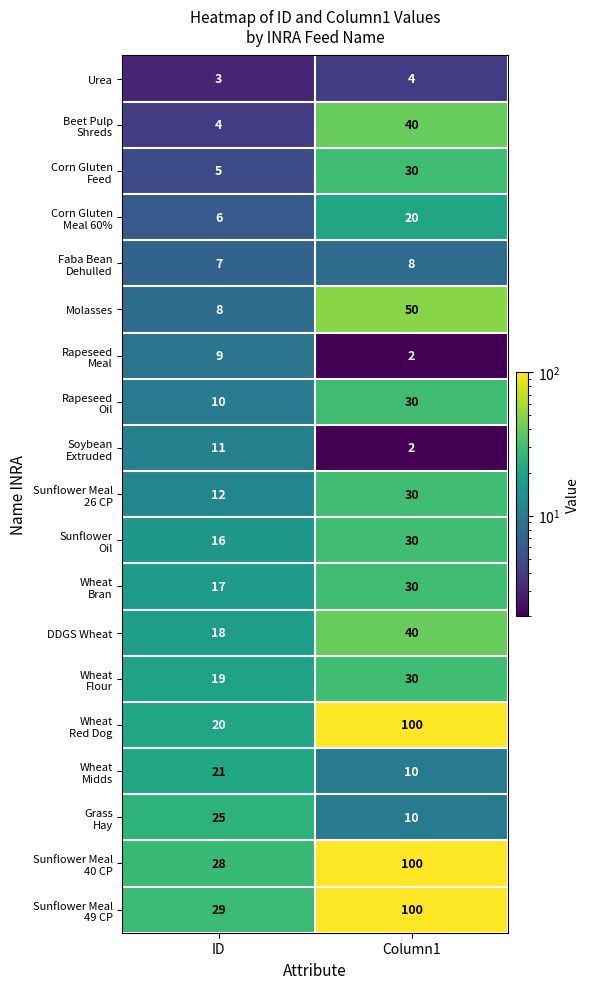

How many categories are shown in the chart?

2